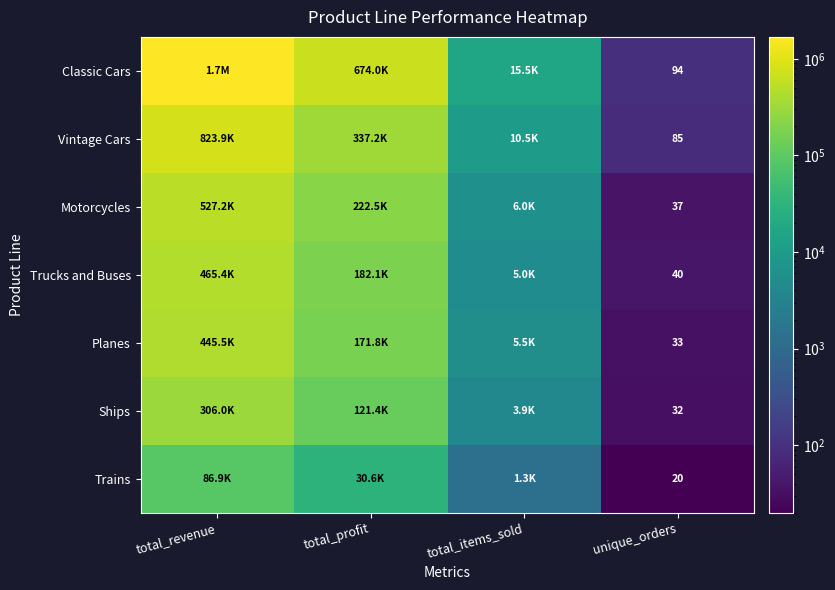

True or false: Motorcycles has a value of 5976.0 at total_items_sold.

True